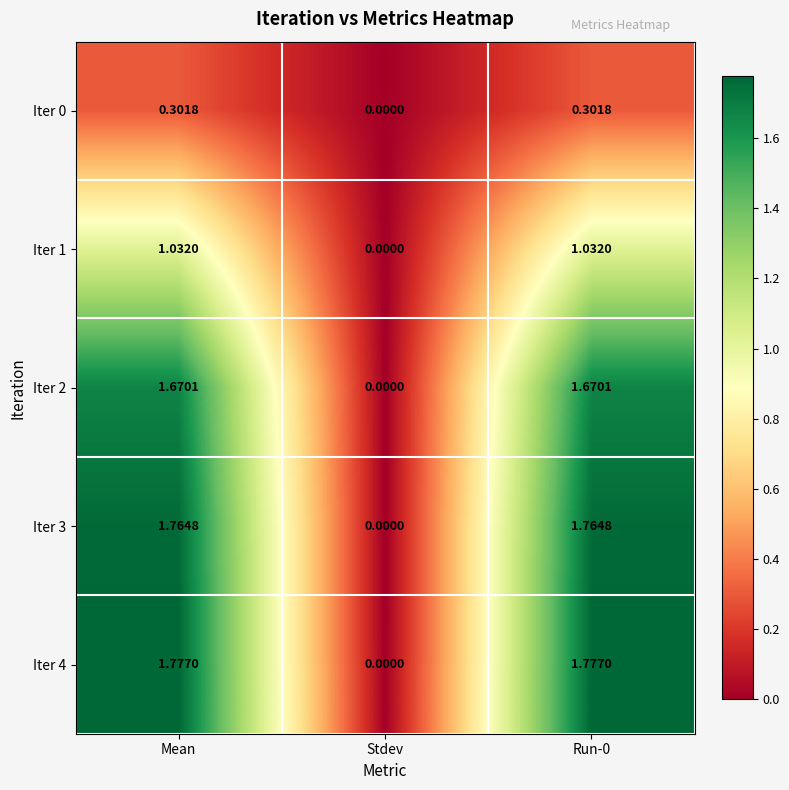

At which label does Iter 1 reach its minimum?

Stdev